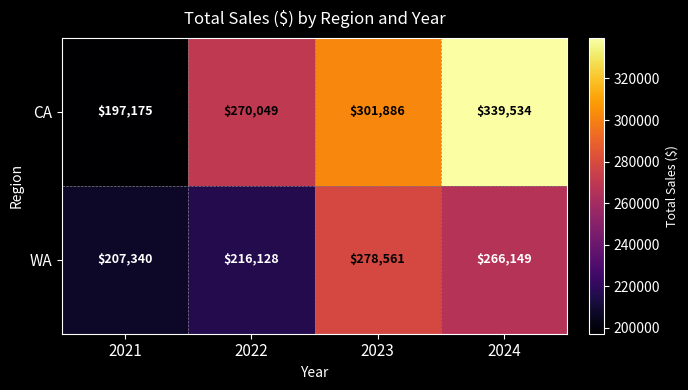

How many WA values are between 216128 and 278561?

3